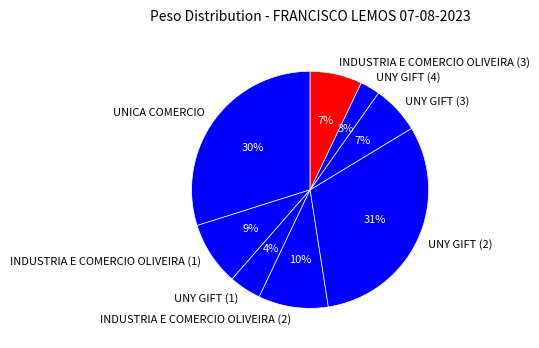

To the nearest percent, what portion does UNY GIFT (4) represent?

3%